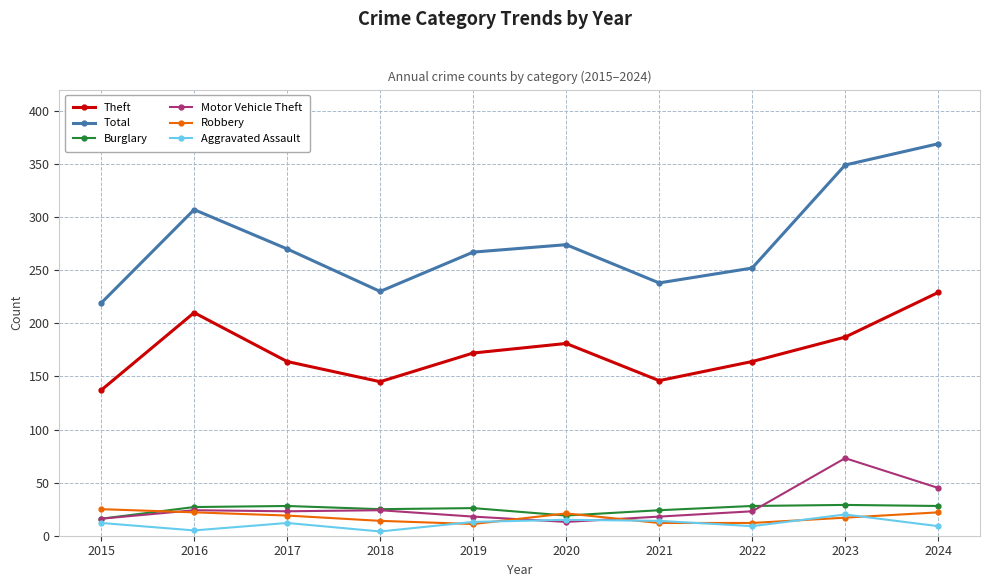

True or false: Motor Vehicle Theft and Total intersect in this chart.

False